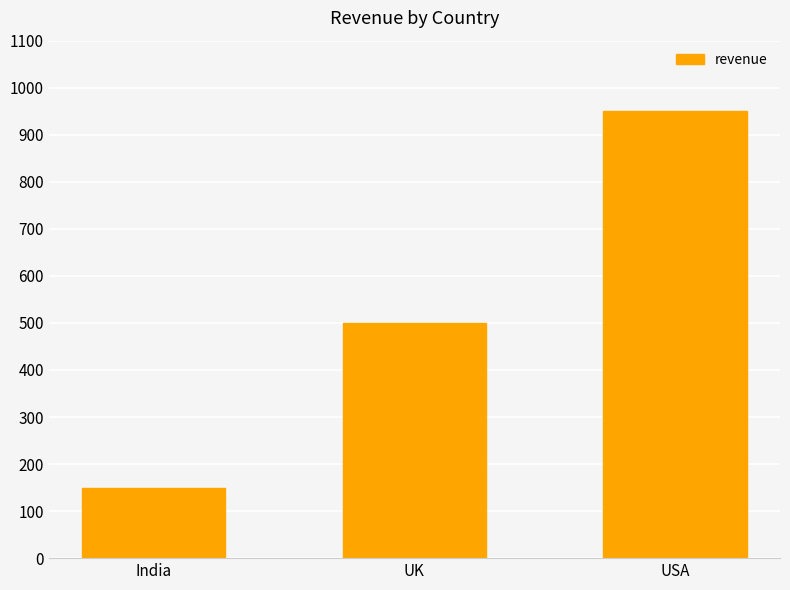

Reading left to right, extract all data points from this chart.

India=150	UK=500	USA=950